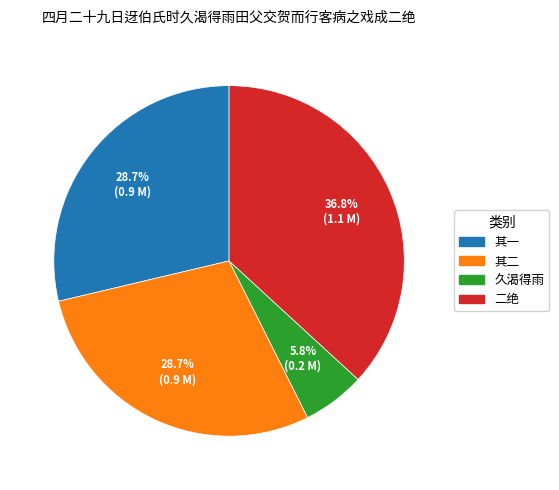

Is there a majority slice in this chart?

No